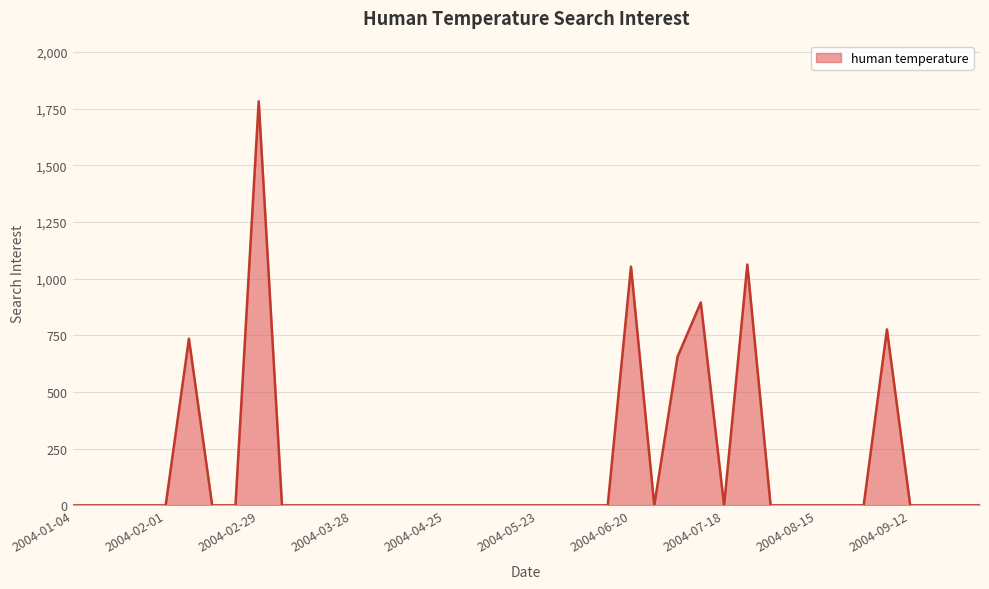

What is the difference between the maximum and minimum values?

1782.2